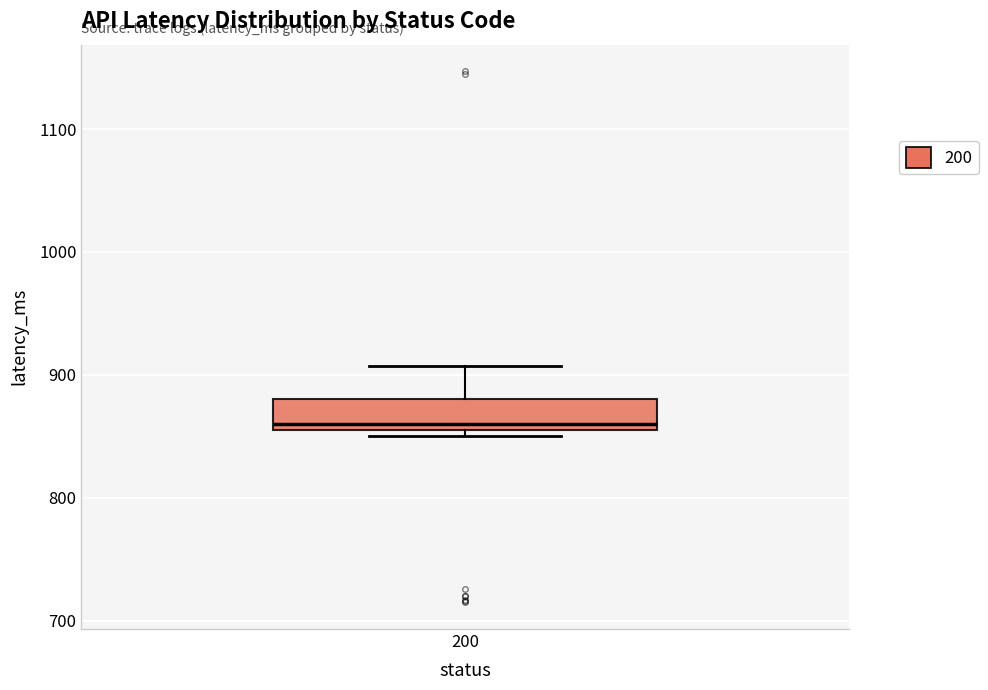

Where does the upper whisker of the box at x = 200 end on the y-axis? The values are not printed on the chart, so give them approximately, as read against the axis.

910